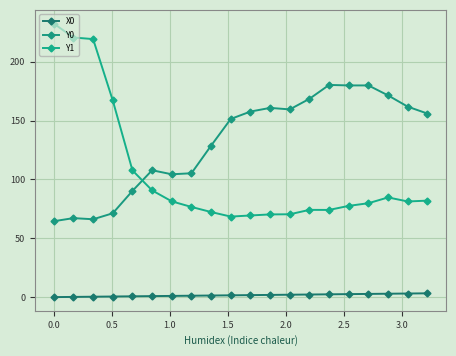

What is the difference between the maximum and minimum values in the X0 series?

3.2